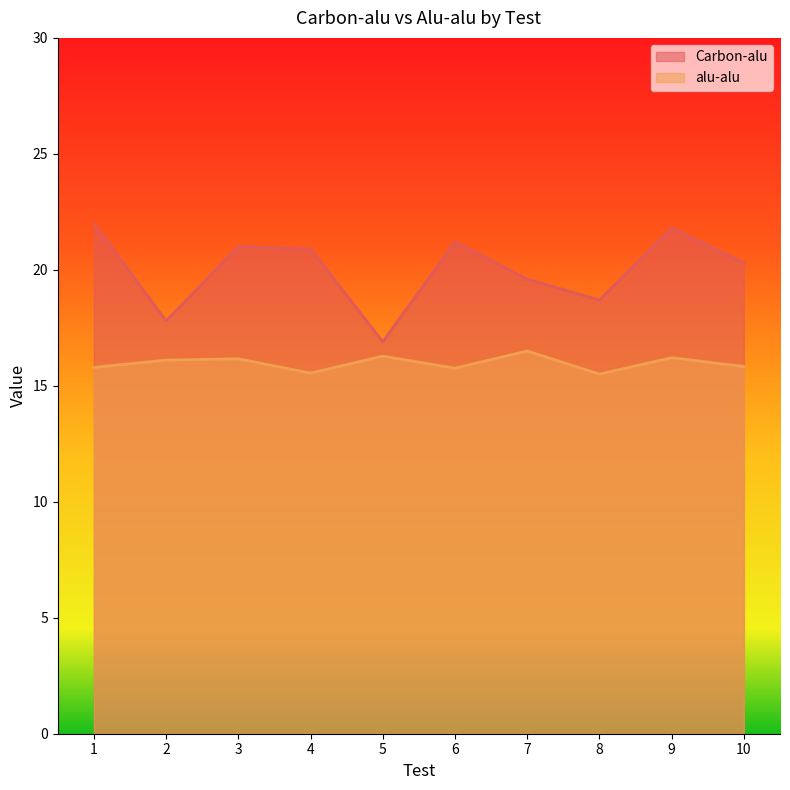

Where is the first local maximum for alu-alu?

3